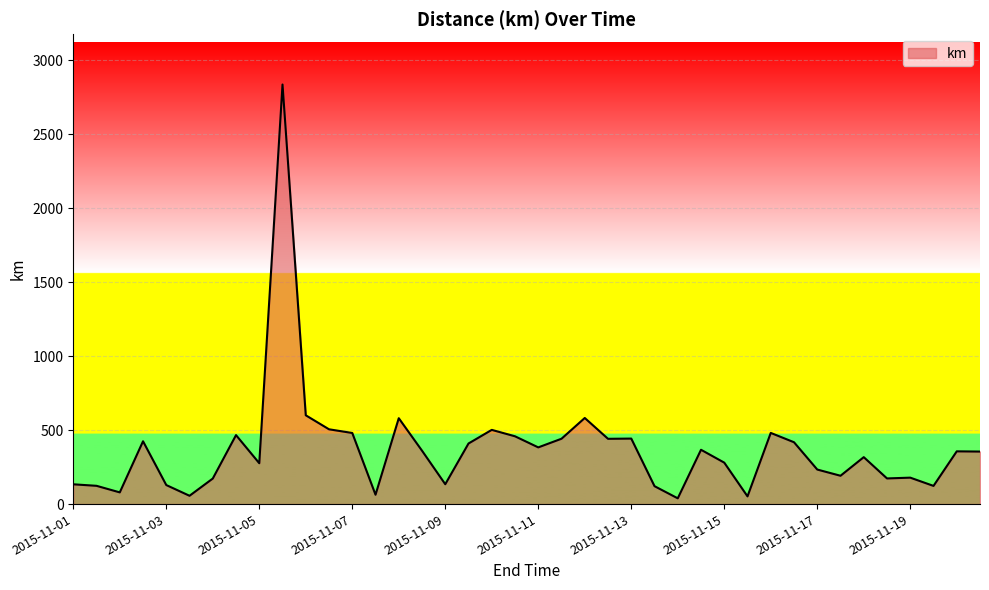

What is the maximum value shown in the chart?

2836.0